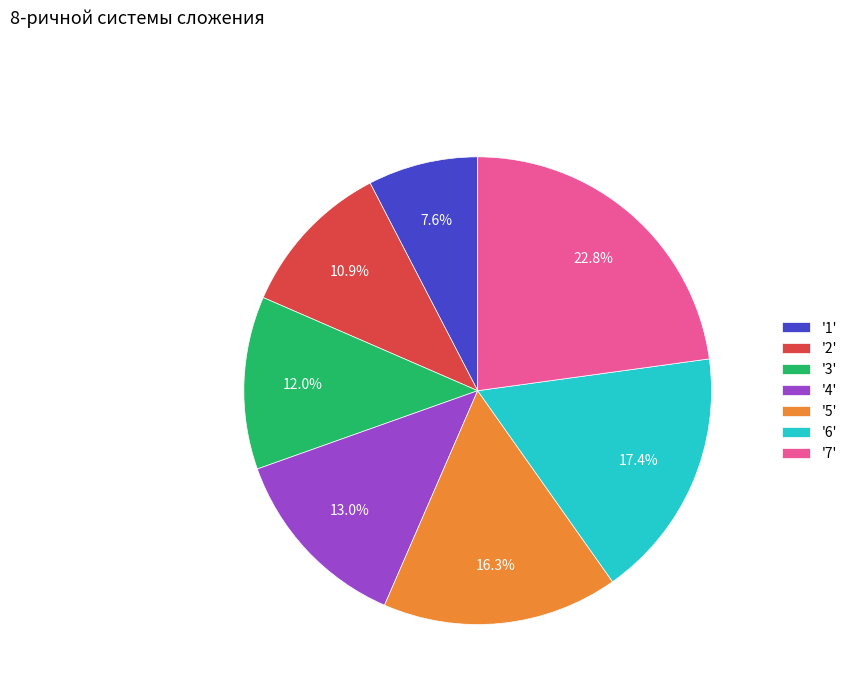

Which has a higher value, '7' or '3'?

'7'